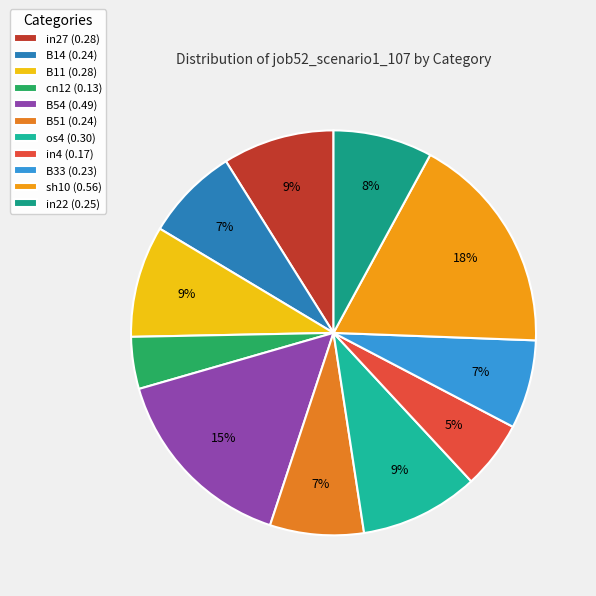

To the nearest percent, what is the average slice percentage?

9%